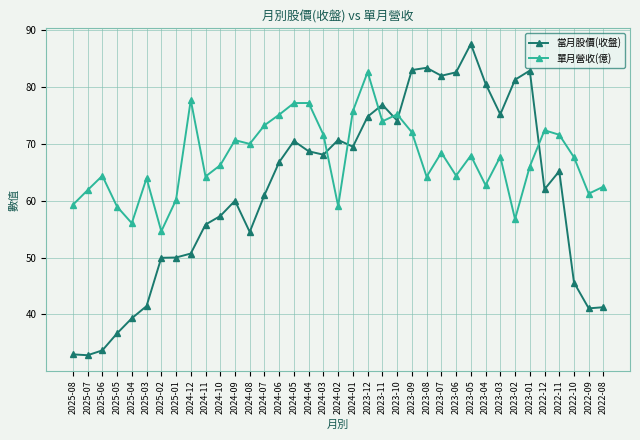

What is the difference between the maximum and minimum values in the 當月股價(收盤) series?

54.8